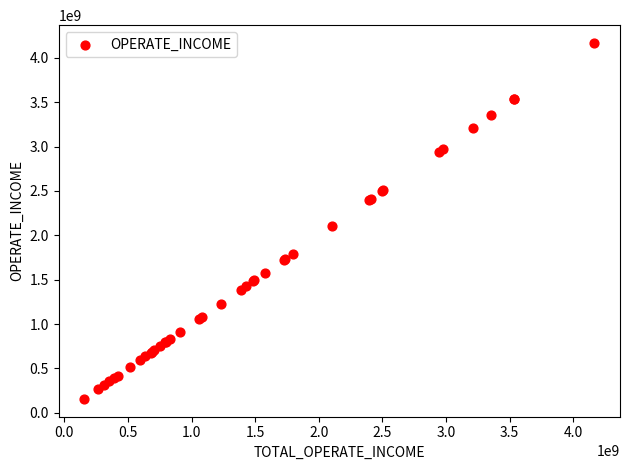

What Y value in the scatter plot is closest to 2162032379?

2103581994.9